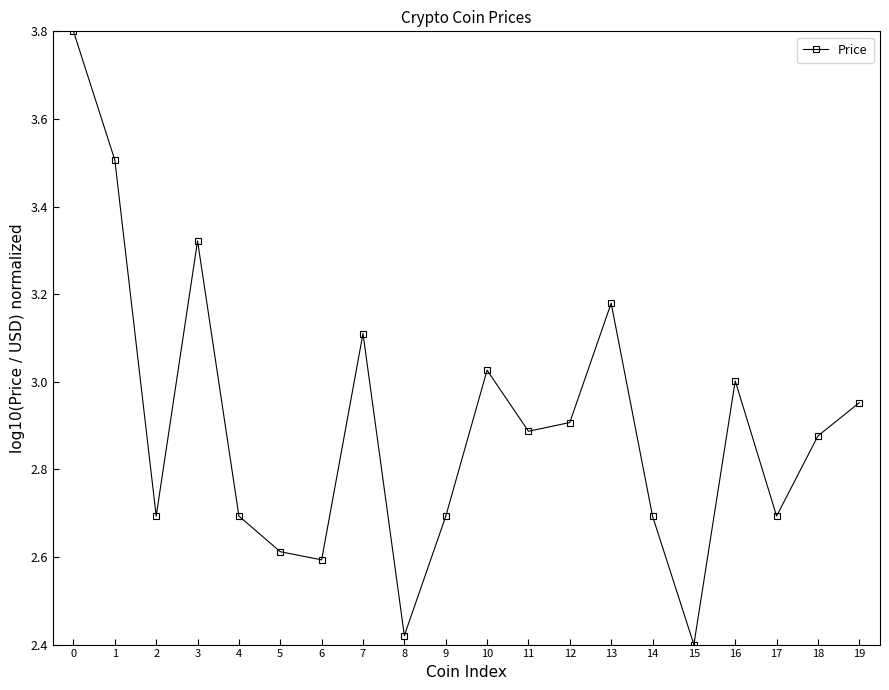

The chart shows a value of 4.0 at 4. True or false?

False